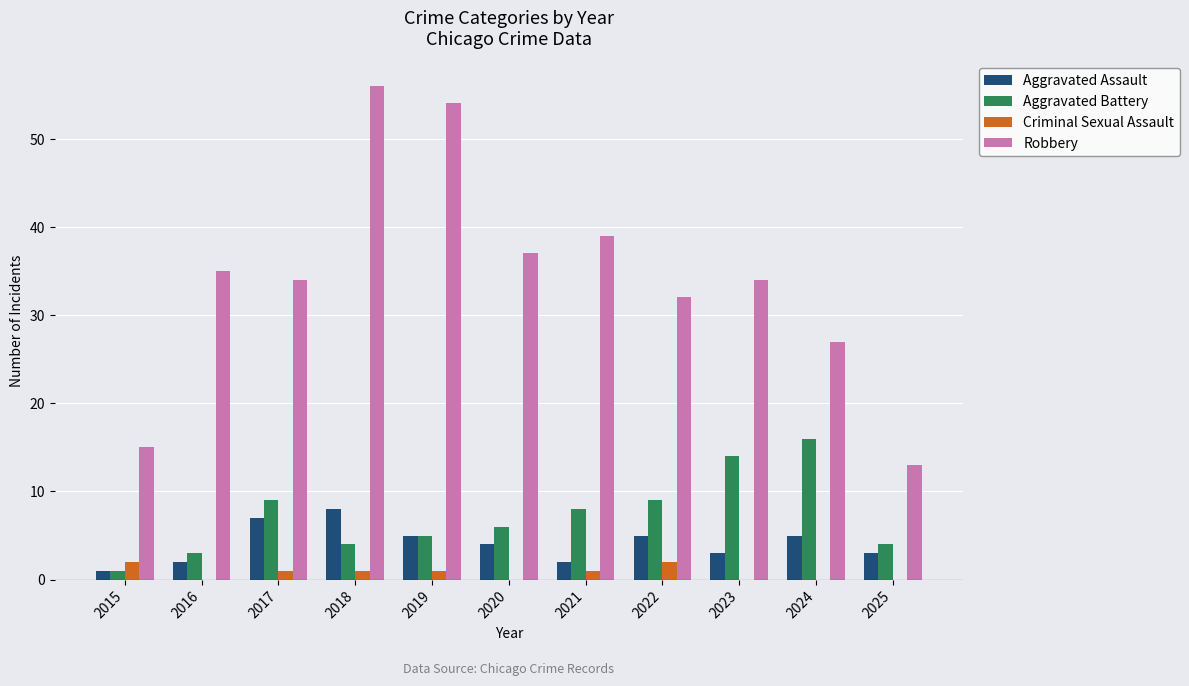

At which category is the sum across all series the highest?

2018